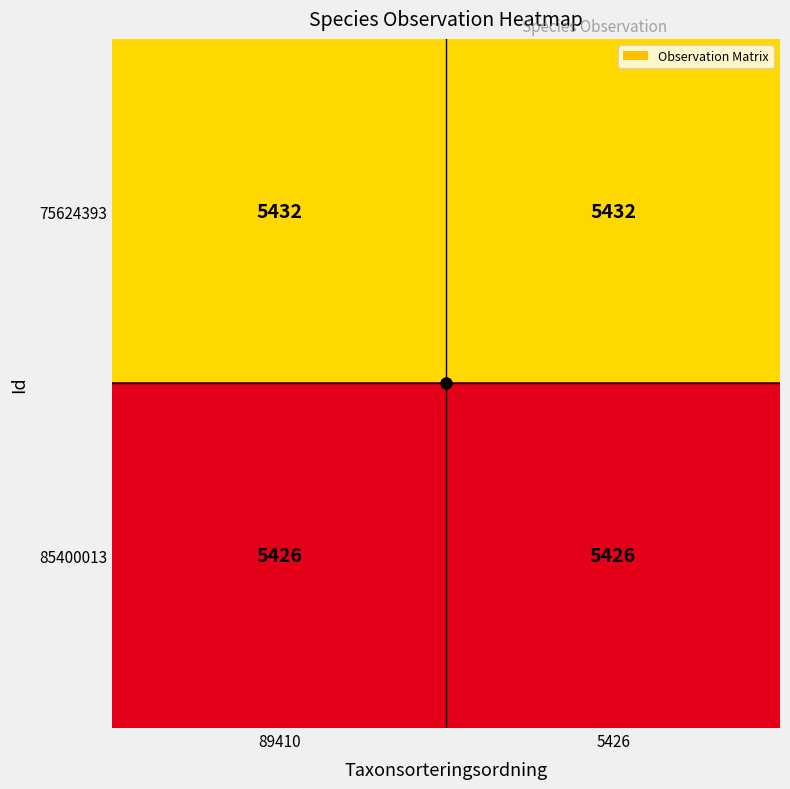

What is the minimum value for 75624393?

5432